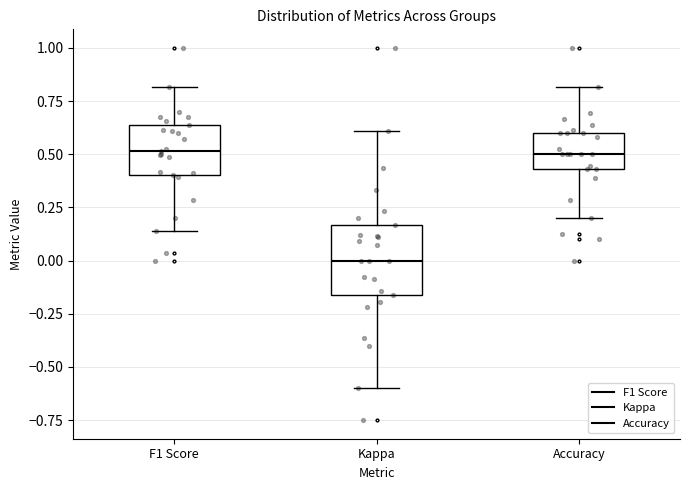

Where does the upper whisker of the box for Accuracy end on the y-axis? The values are not printed on the chart, so give them approximately, as read against the axis.

0.80